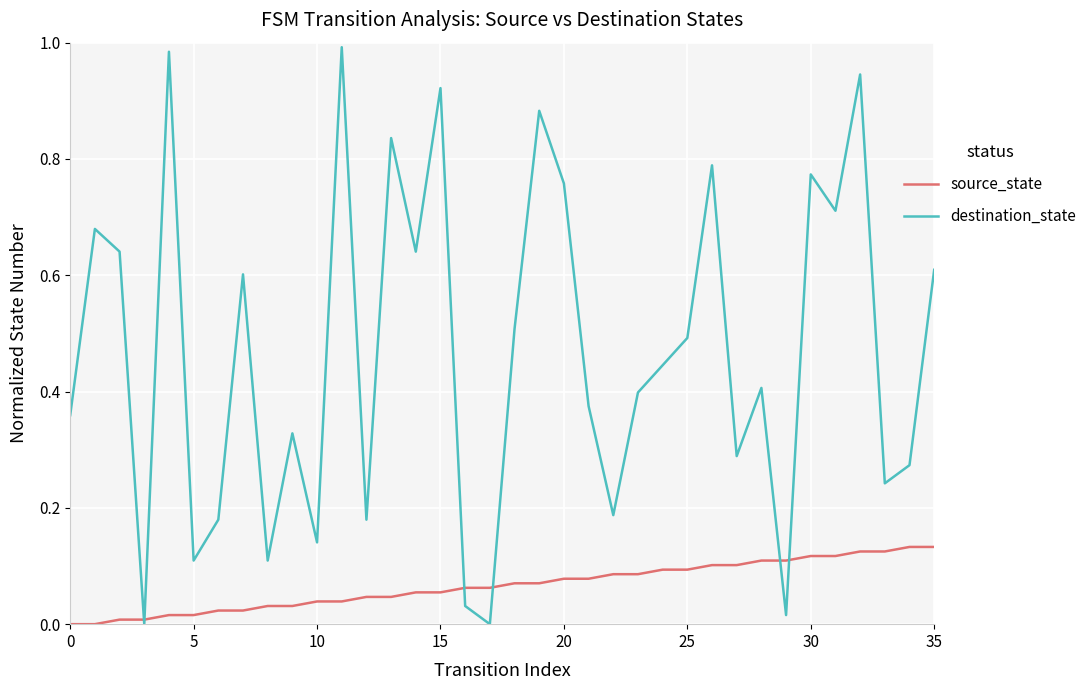

After their last crossing, which series has the higher values: source_state or destination_state?

destination_state